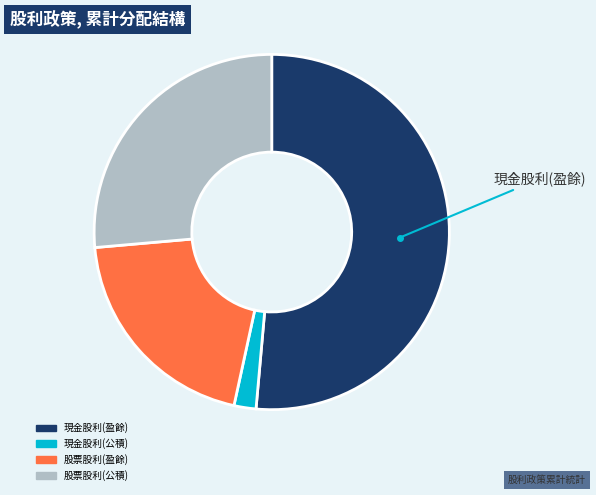

Combined, do 現金股利(盈餘) and 股票股利(公積) account for over 50%?

Yes